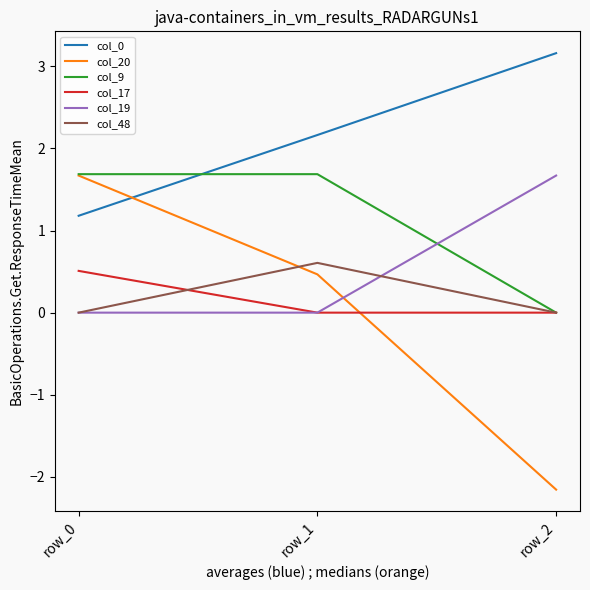

Which series has the largest range (max minus min)?

col_20